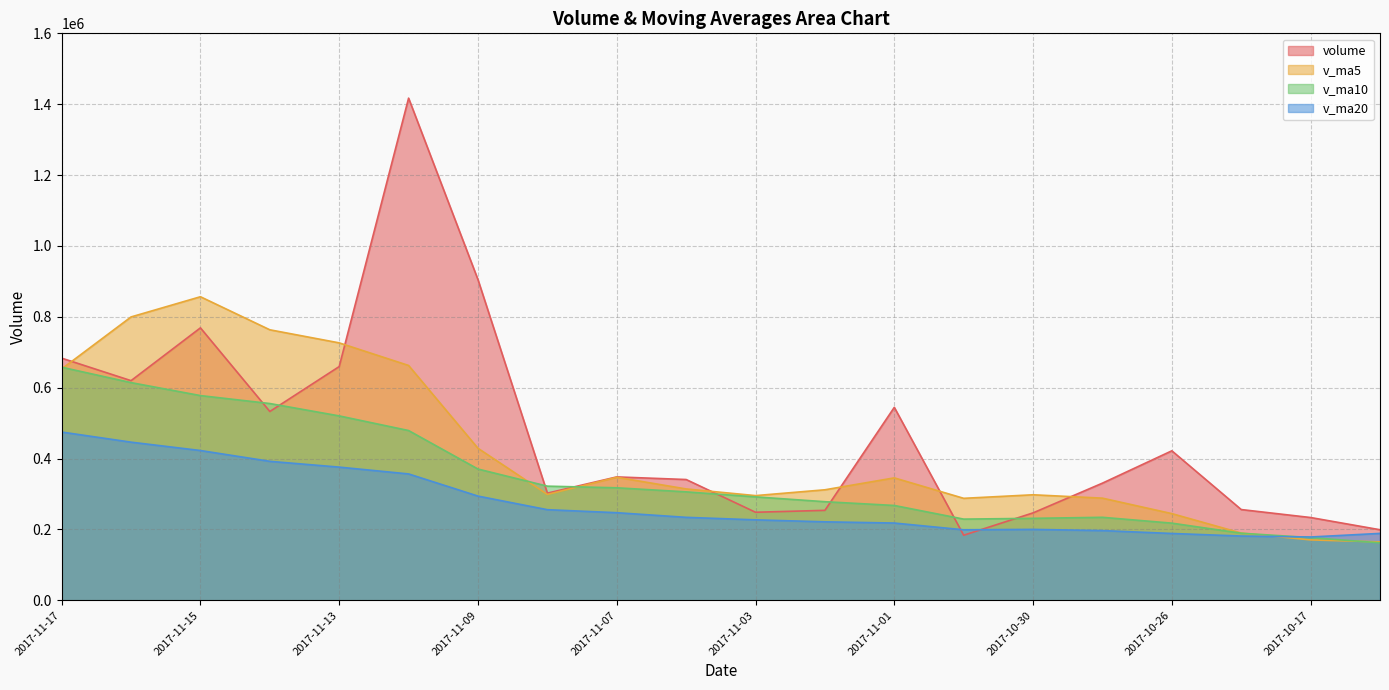

What is the difference between the v_ma5 values at 2017-11-06 and 2017-11-16?

485423.3